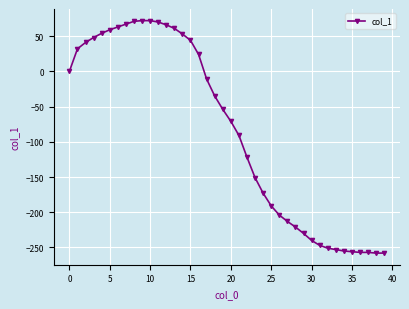

What is the maximum value shown in the chart?

72